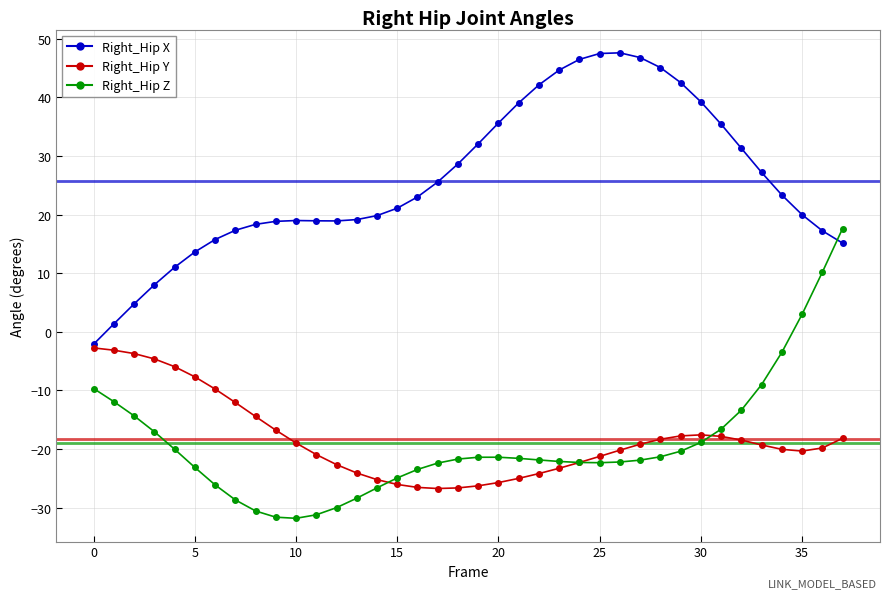

Which series has the largest total across all categories?

Right_Hip X